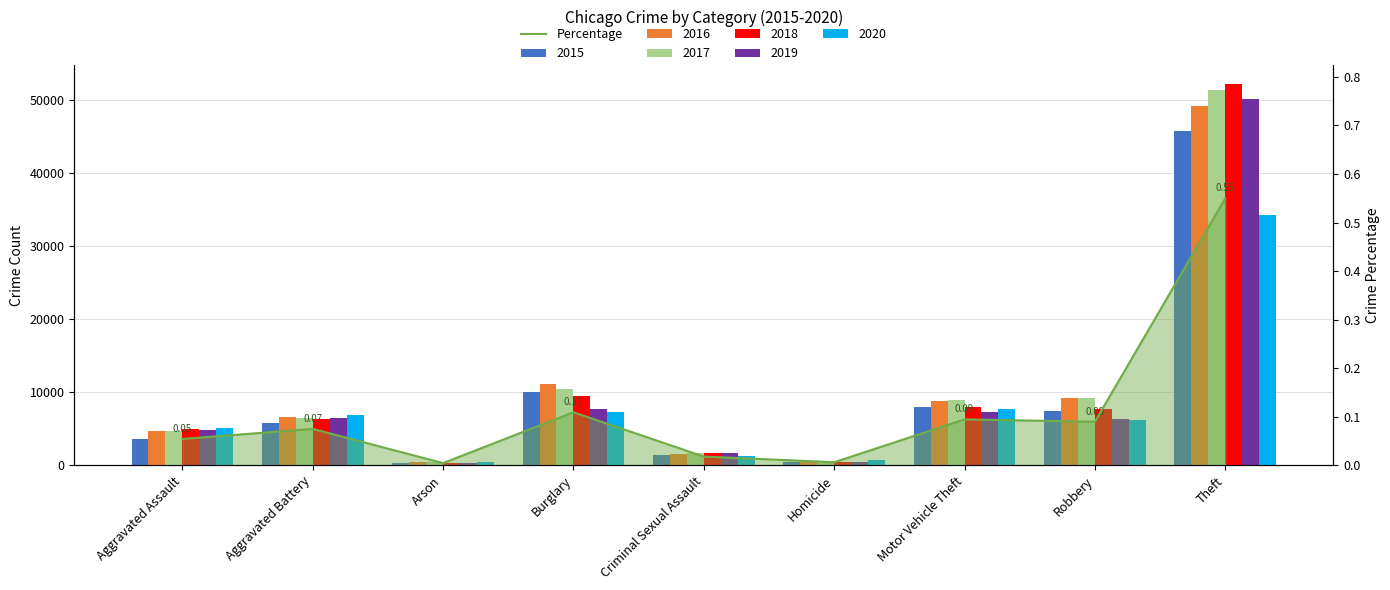

True or false: the data shows 0.1 at Aggravated Battery.

True